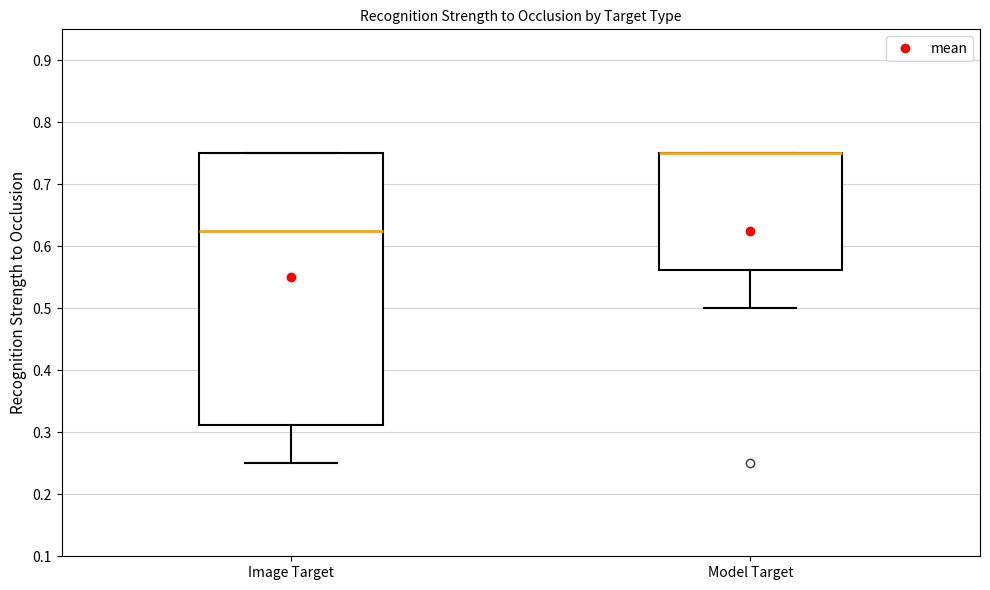

Reading left to right, read every box against the y-axis: the position of its median line, the range the box covers, and the ends of its whiskers. The values are not printed on the chart, so give them approximately, as read against the axis.

Image Target: median 0.63, box 0.31 to 0.75, whiskers 0.25 to 0.75
Model Target: median 0.75 (drawn on the box's upper edge), box 0.56 to 0.75, whiskers 0.50 to 0.75